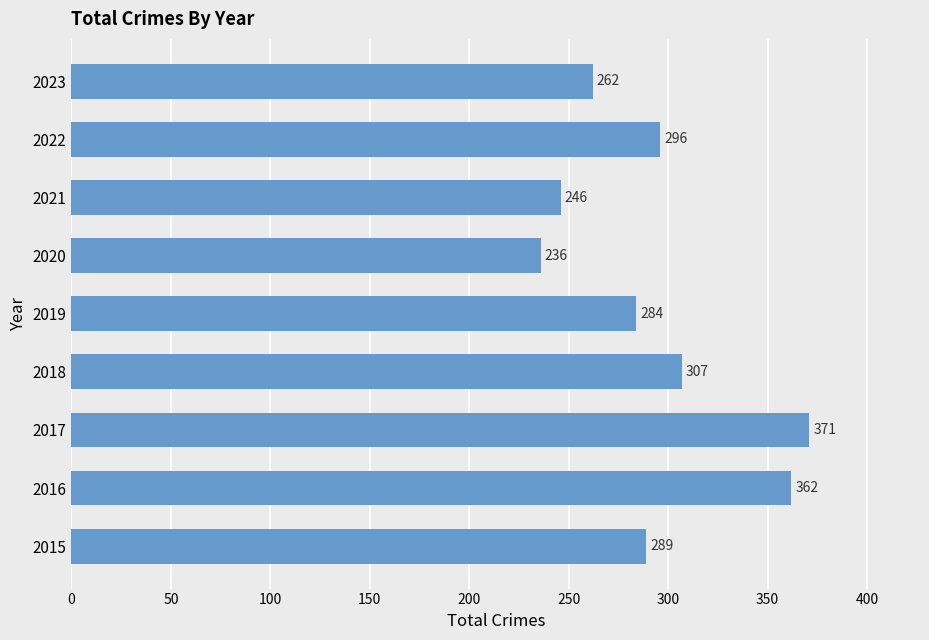

List the labels in order of value, smallest first.

2020, 2021, 2023, 2019, 2015, 2022, 2018, 2016, 2017